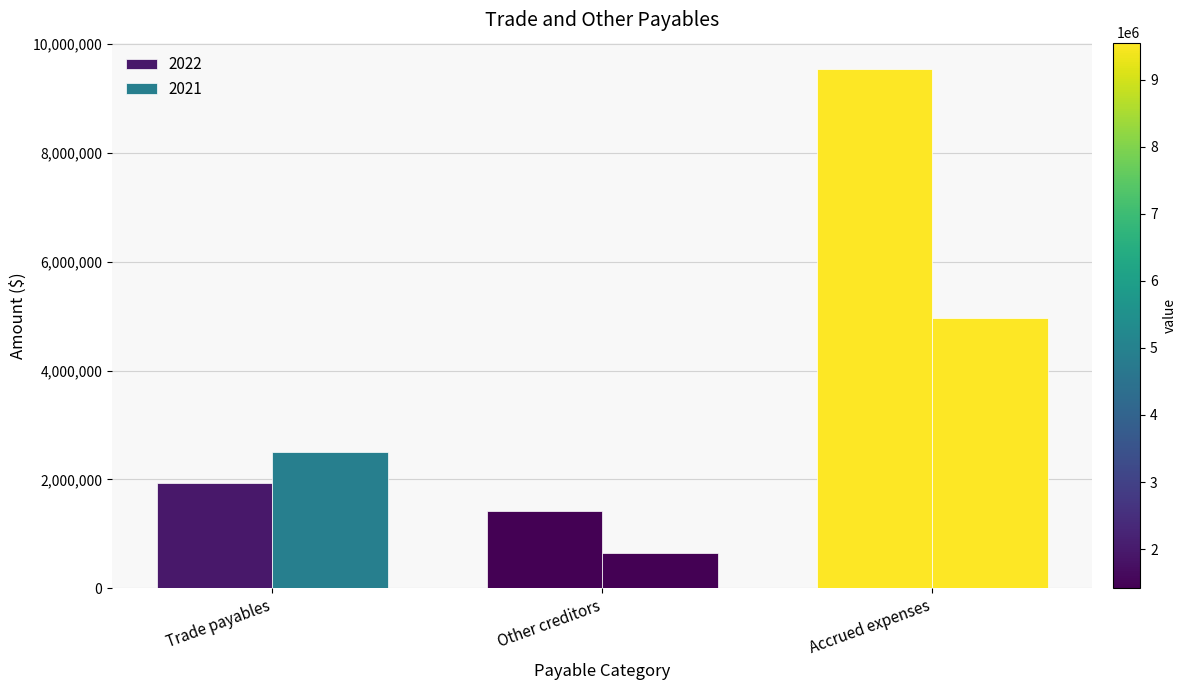

Where is 2021 nearest to the value 2813138?

Trade payables